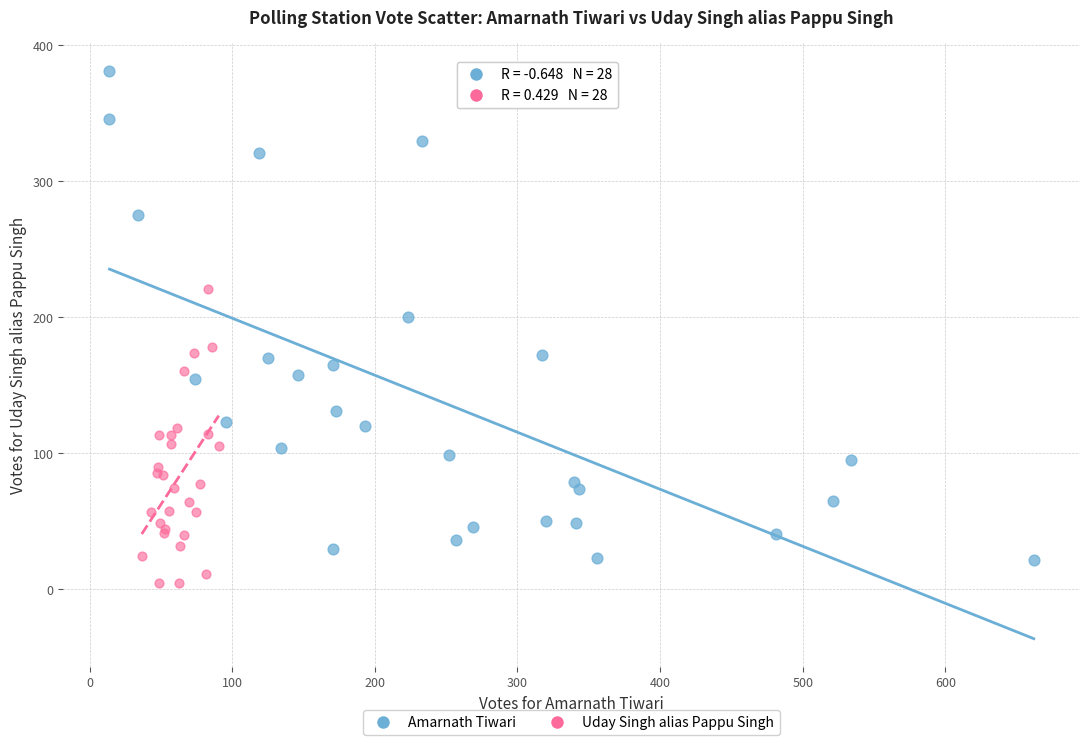

Which series reaches the maximum Y coordinate?

Amarnath Tiwari